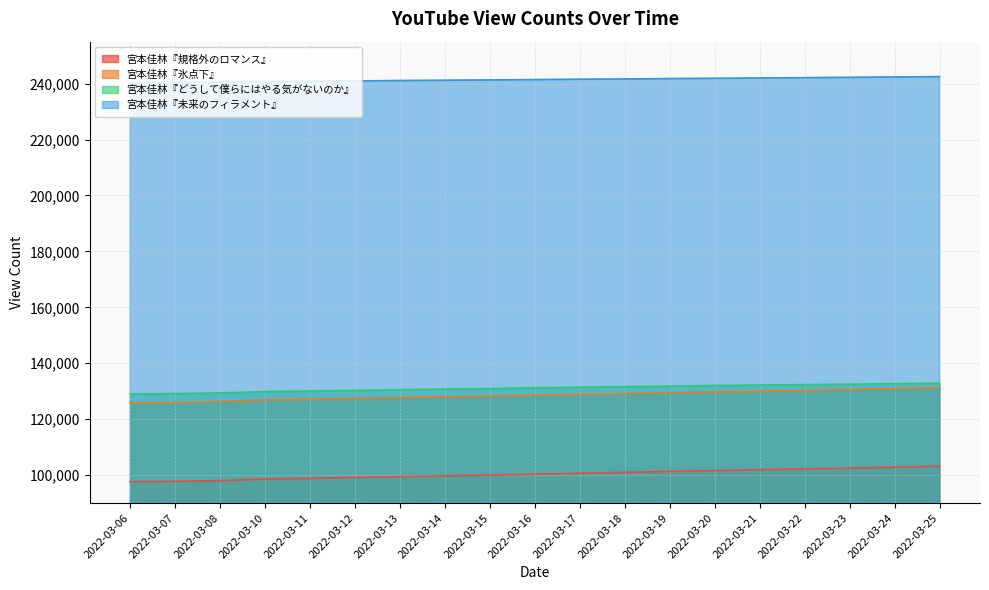

At how many categories does at least one series exceed 242351?

2